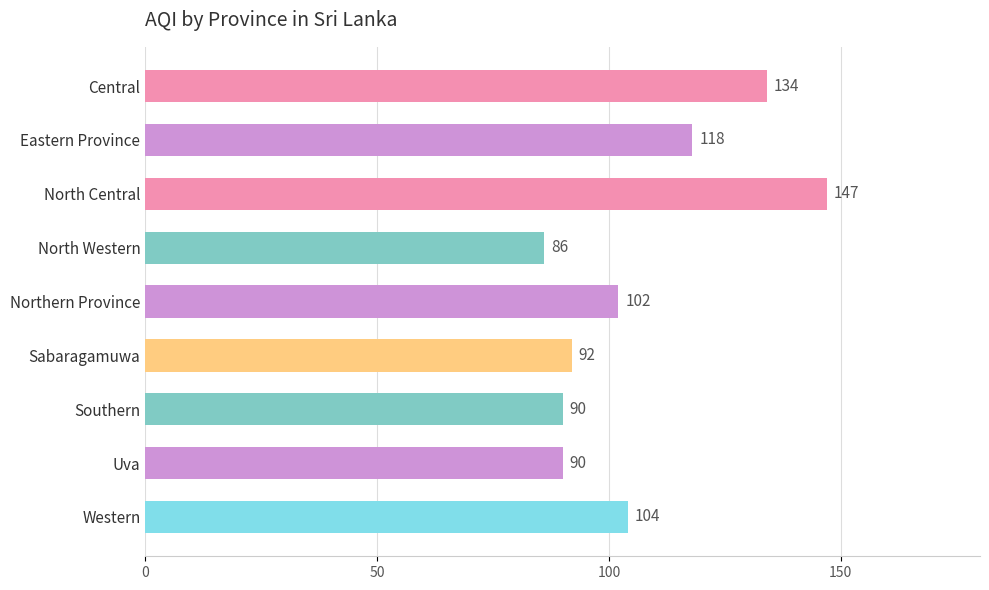

What is the difference between the second highest and minimum values?

48